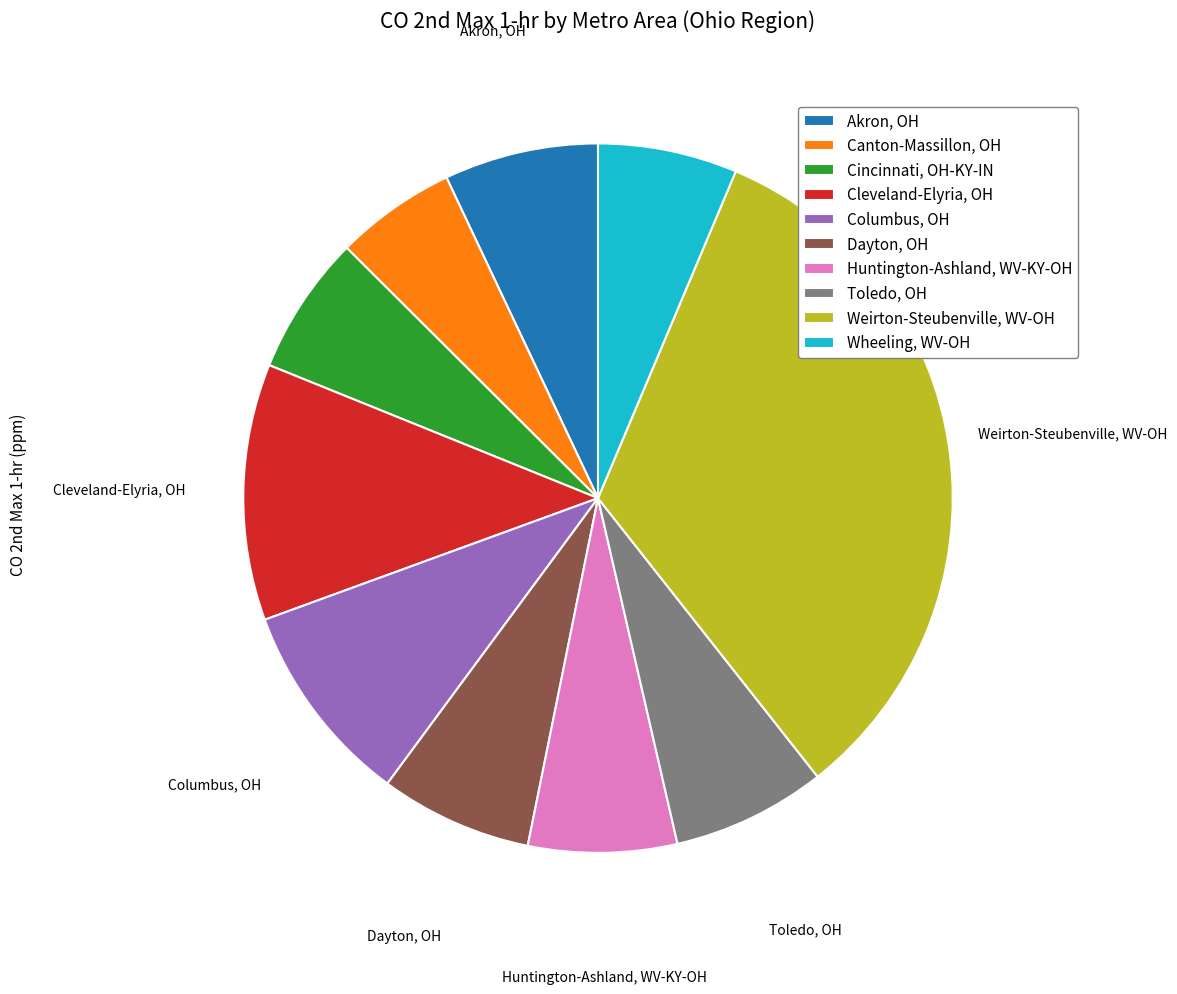

Count the number of slices in the pie.

10